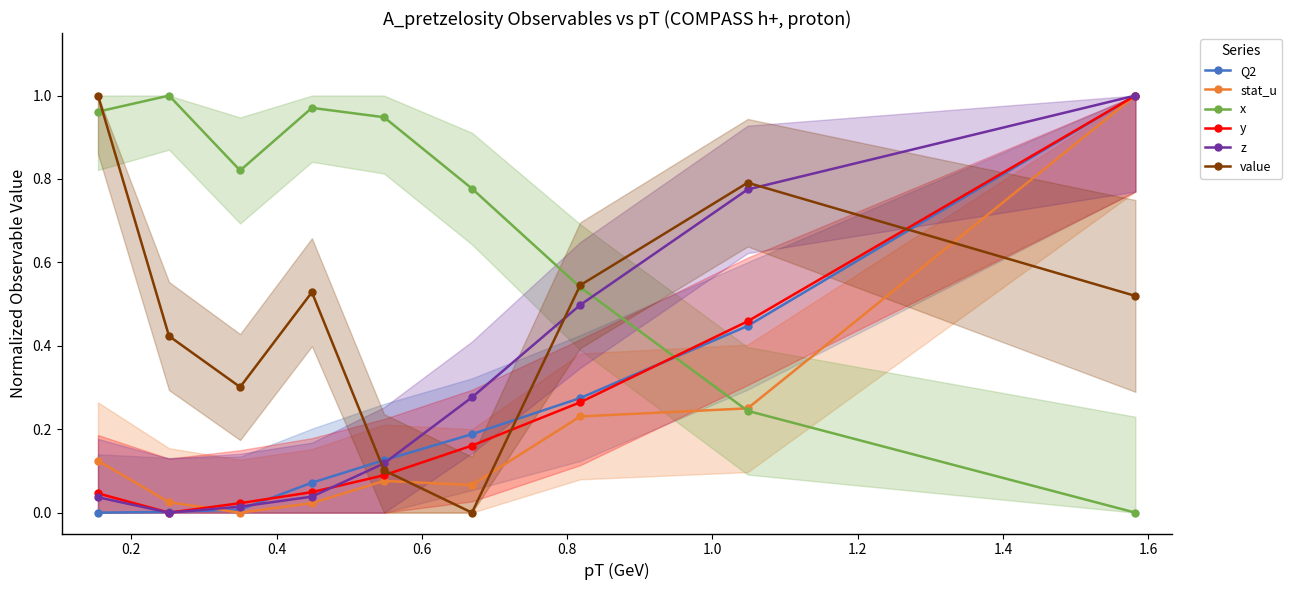

True or false: value has more than 2 interior local peaks.

False